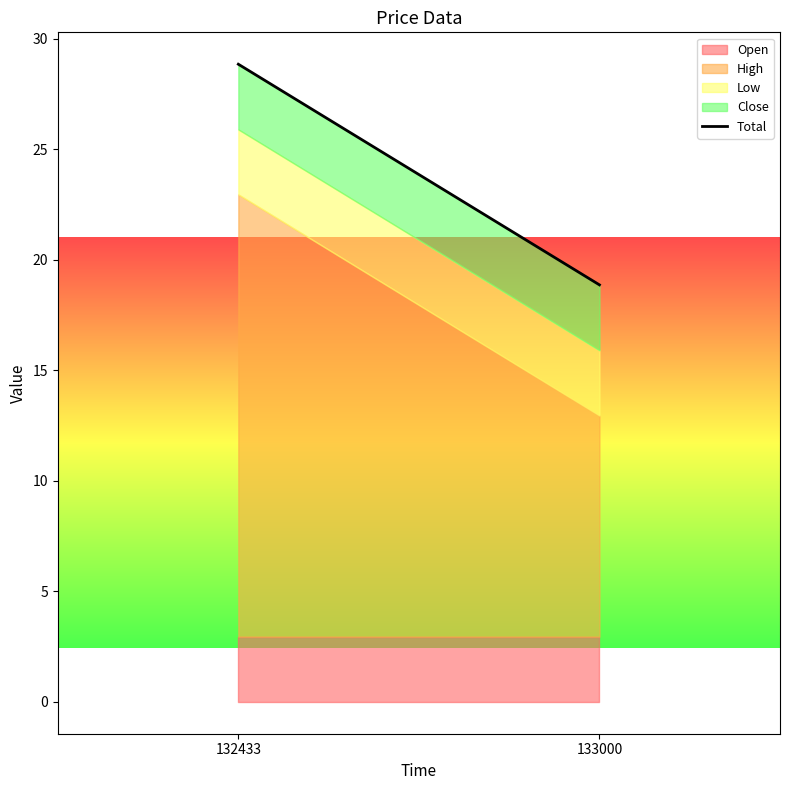

What is the value of the 1st point from the left?

28.8